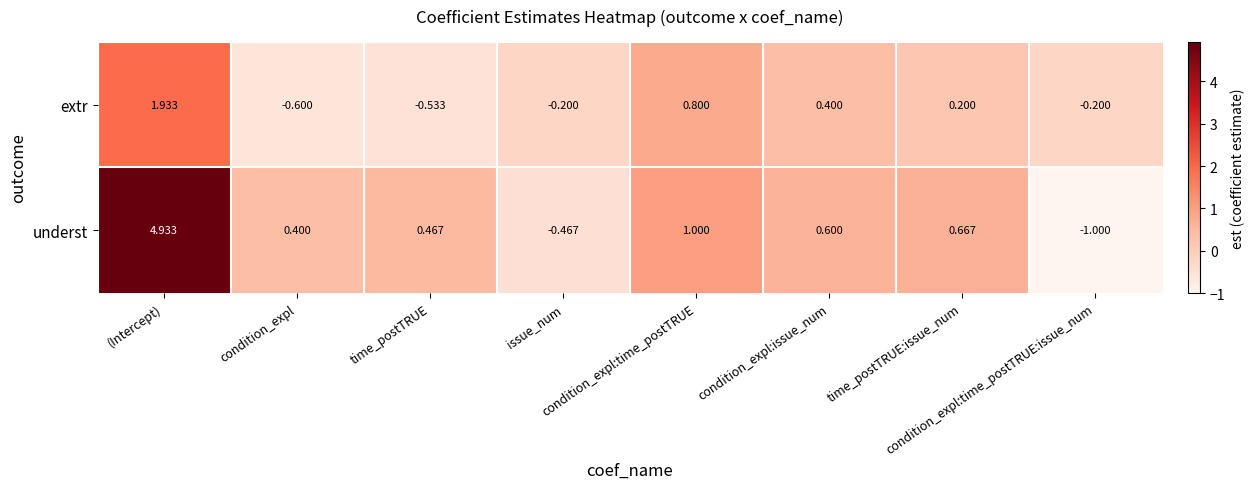

How many values in extr are below zero?

4